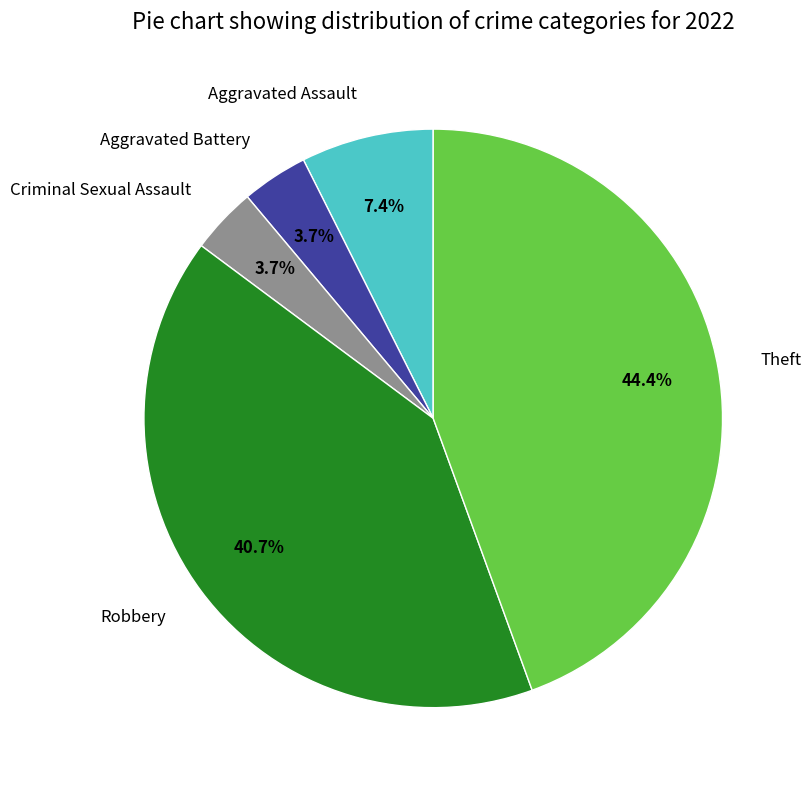

Which has a higher value, Robbery or Aggravated Battery?

Robbery